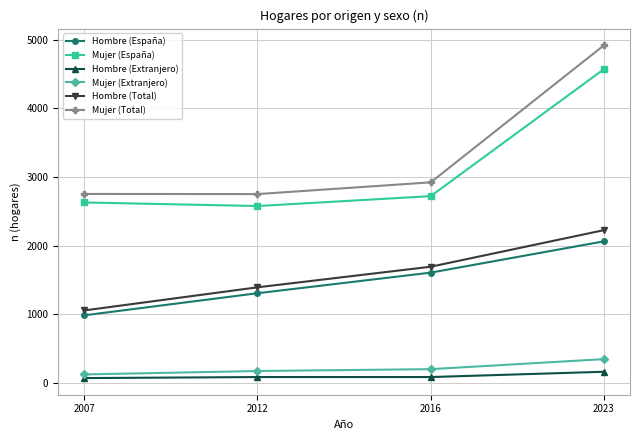

What is the sum of the Hombre (Total) values at 2023 and 2016?

3919